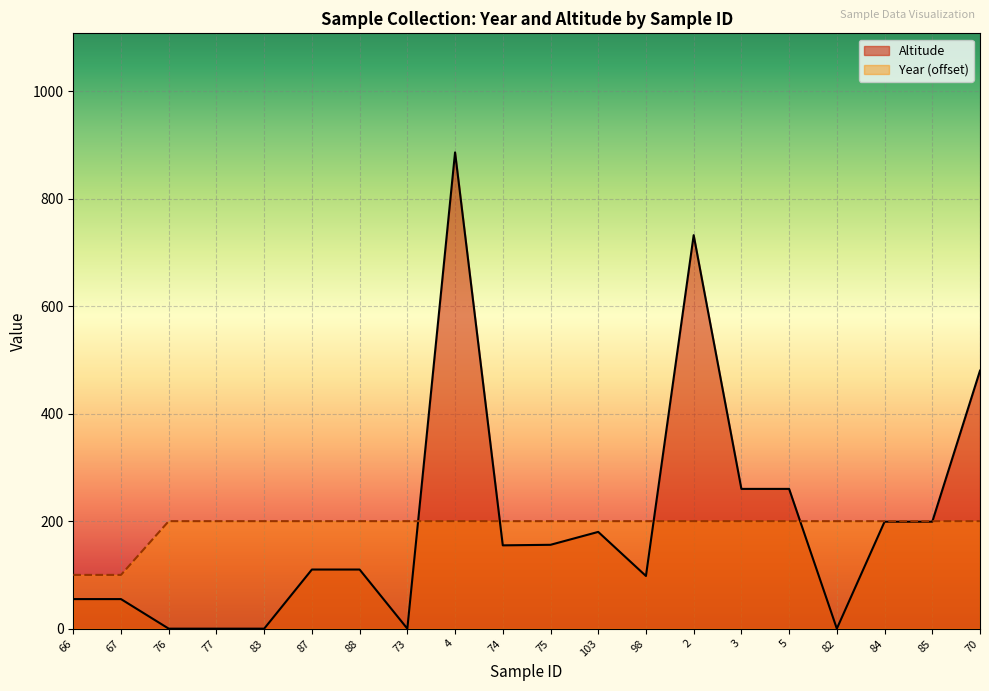

Which series has the widest spread of values?

Altitude